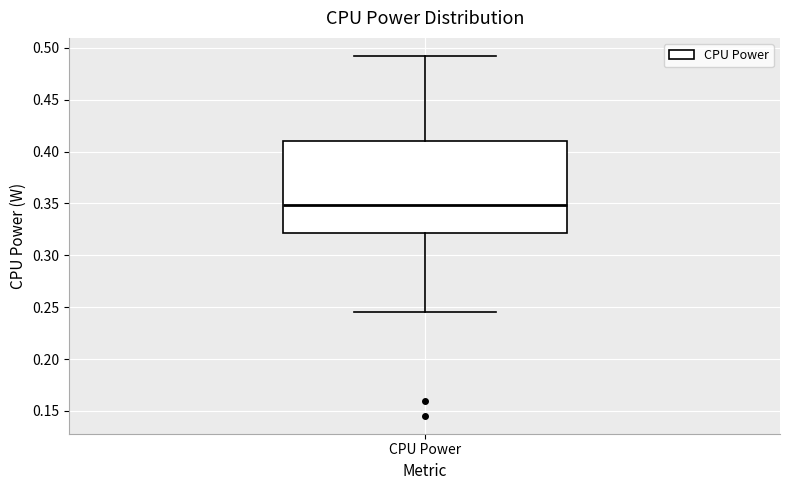

Read this box plot against the y-axis: the position of the median line, the range covered by the box, and the ends of both whiskers. The values are not printed on the chart, so give them approximately, as read against the axis.

median 0.350, box 0.320 to 0.410, whiskers 0.245 to 0.490